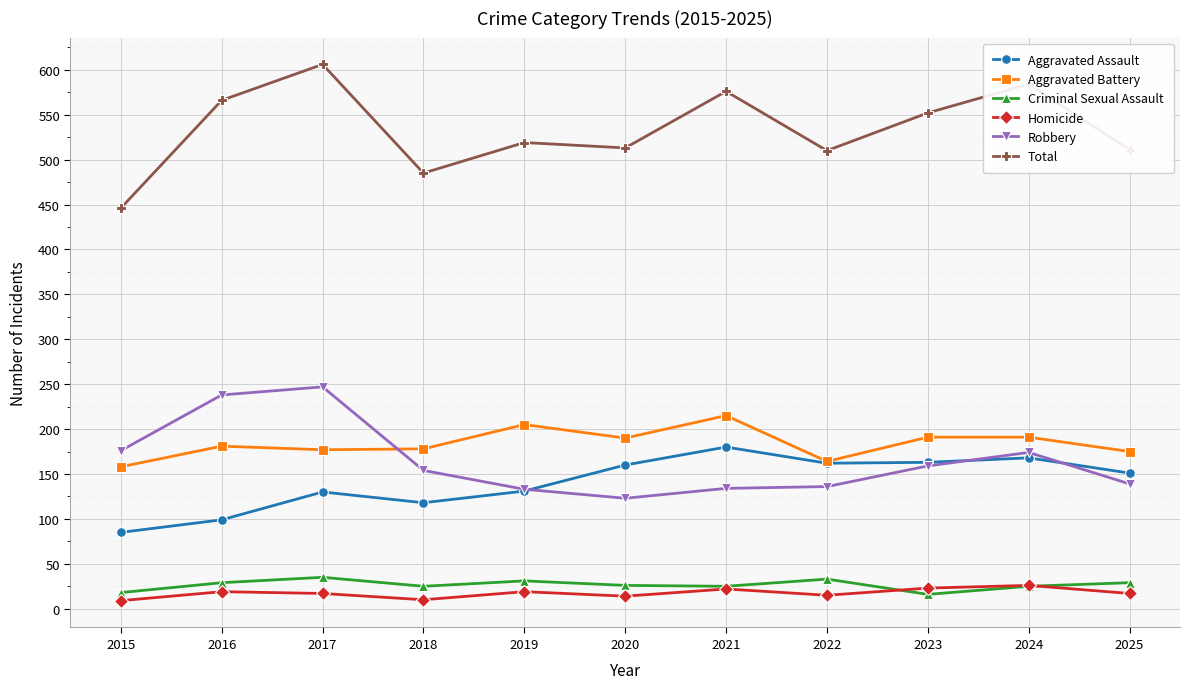

What is the greatest value displayed?

606